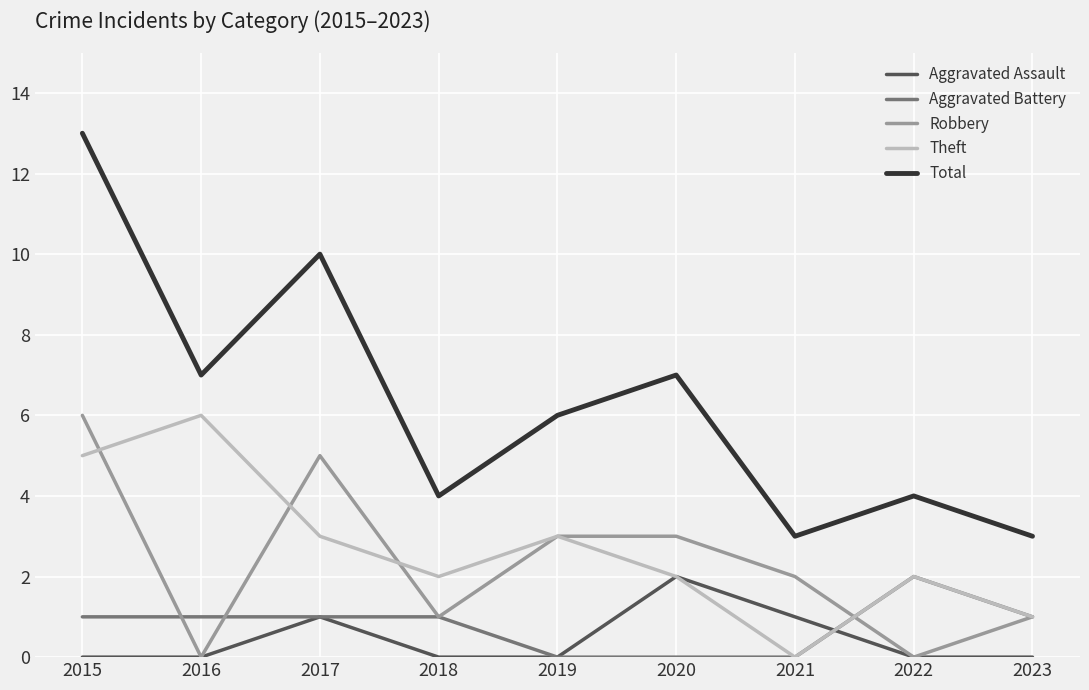

Is the value of Aggravated Assault at 2022 greater than the value of Aggravated Battery at 2016?

No